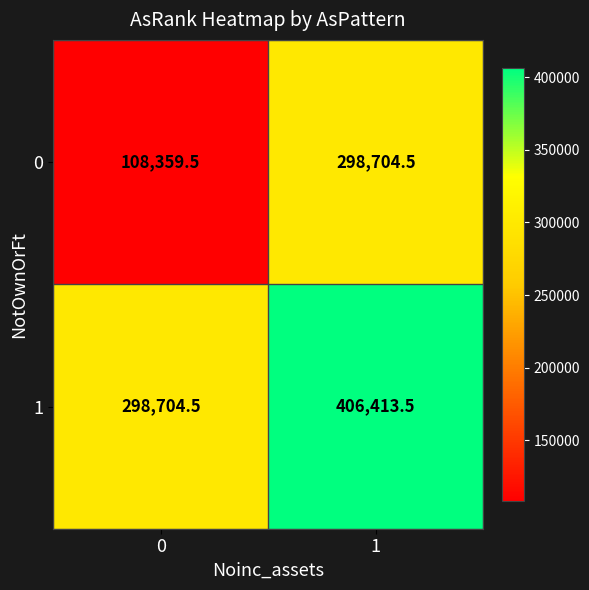

Rank the series at 0 from highest to lowest value.

1, 0